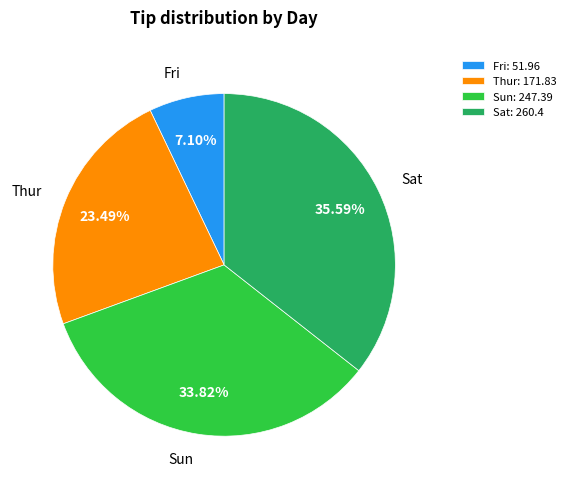

How much of the chart is everything except Sun?

66.2%